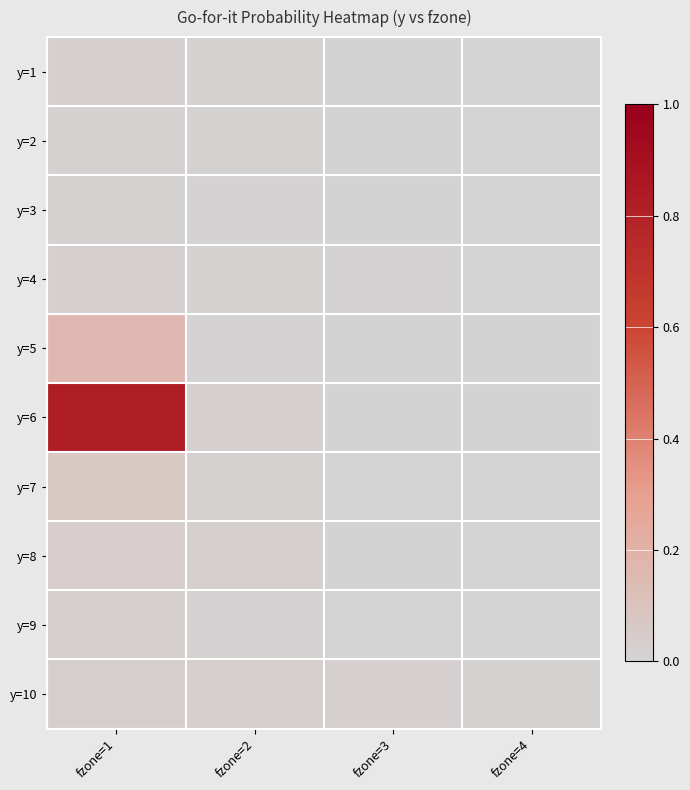

What is the total value across all series at fzone=3?

0.1